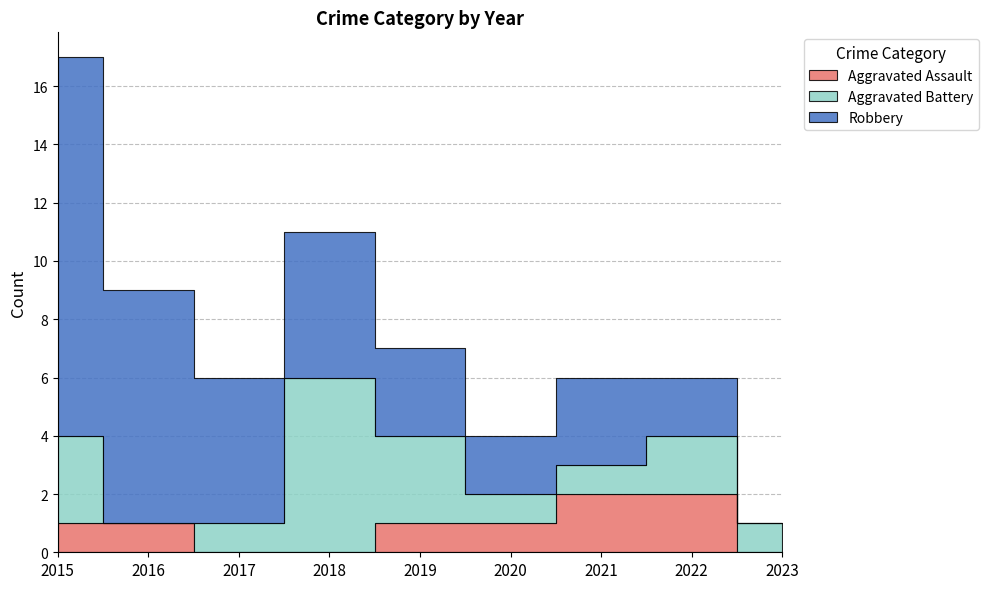

At which category does Aggravated Battery reach its first local peak?

2018